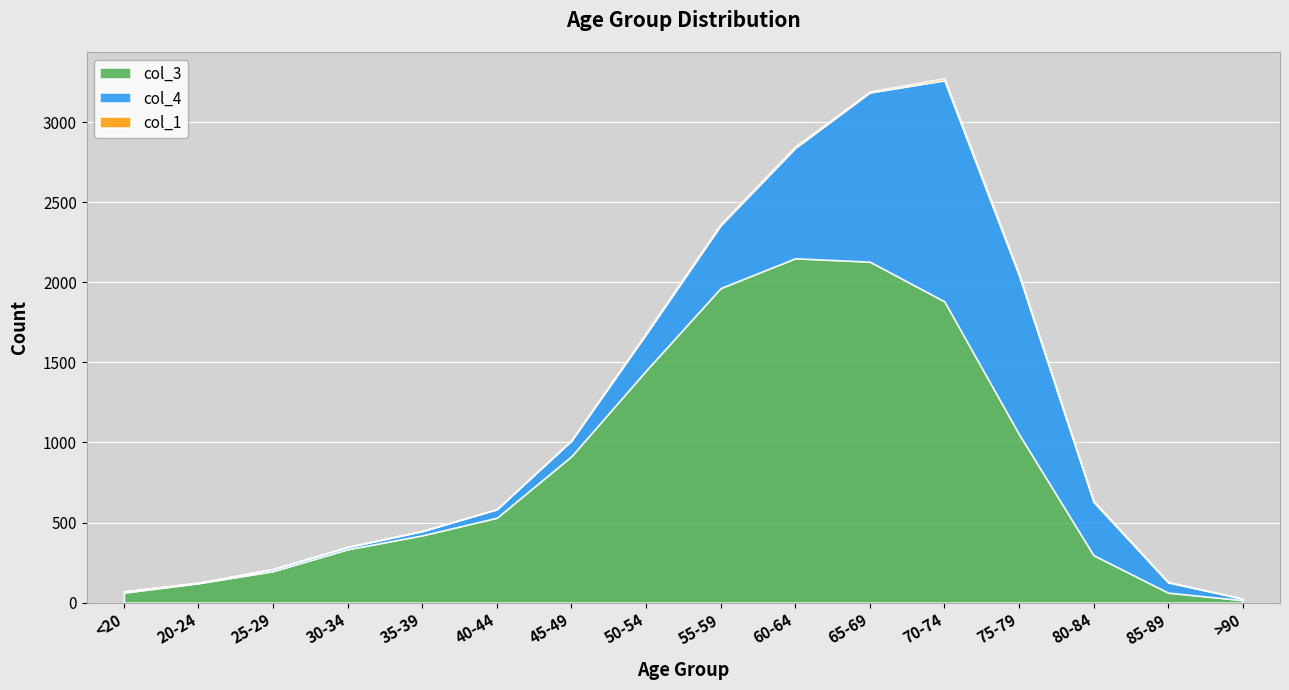

What is the difference between the second highest and minimum values in the col_1 series?

11